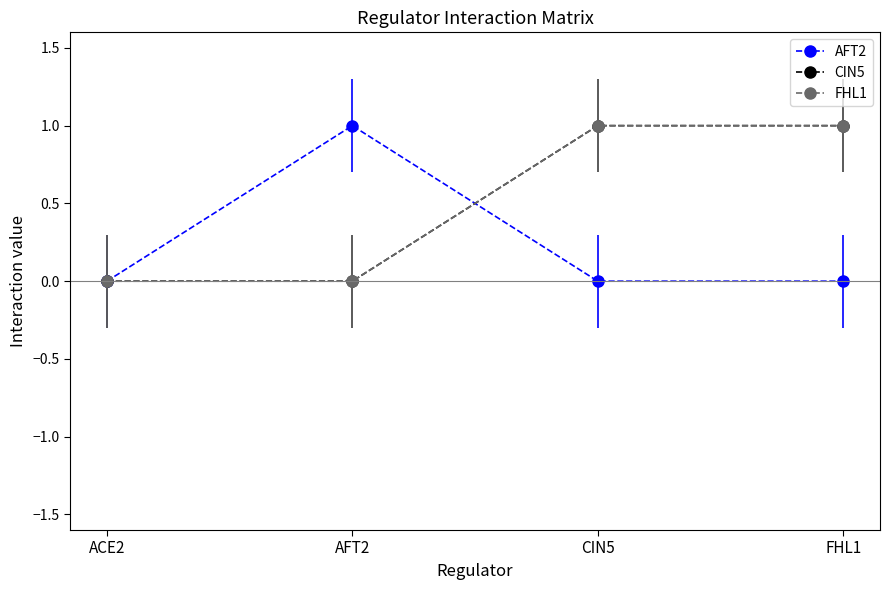

Is this an area chart (filled region under the line)?

No